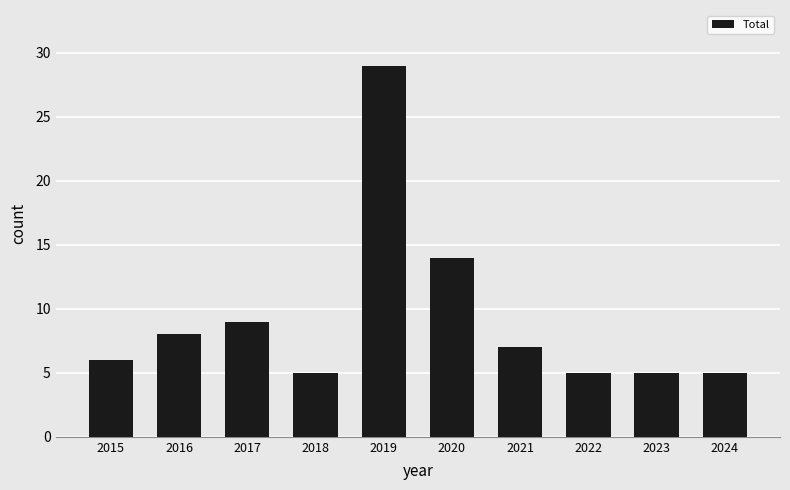

Reading left to right, list all the values displayed in this chart.

6	8	9	5	29	14	7	5	5	5